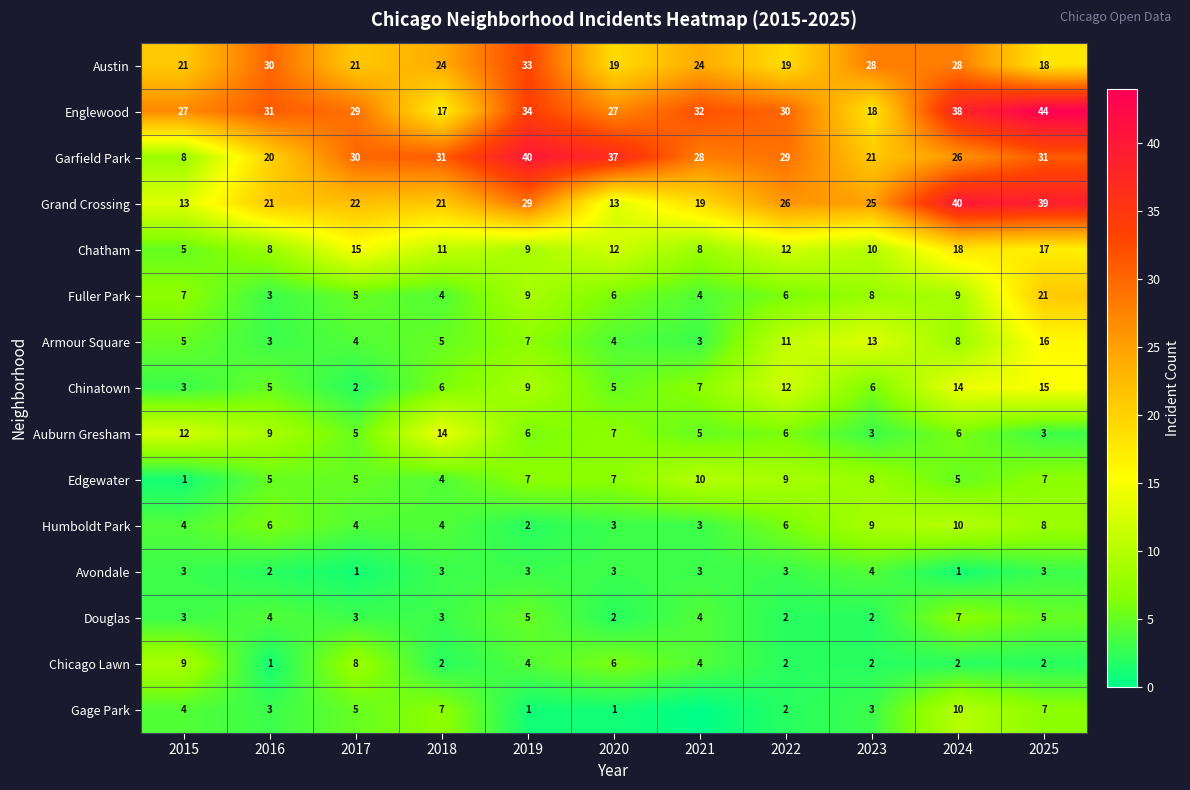

The value of Garfield Park at 2017 is 46. True or false?

False